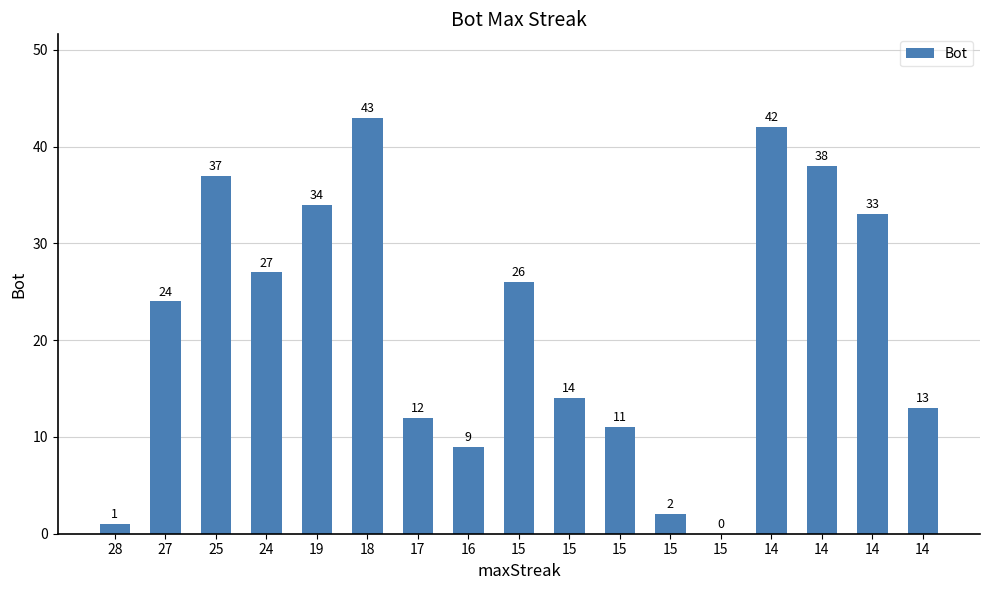

Approximately how many times larger is the value at 28 compared to 15?

0.5